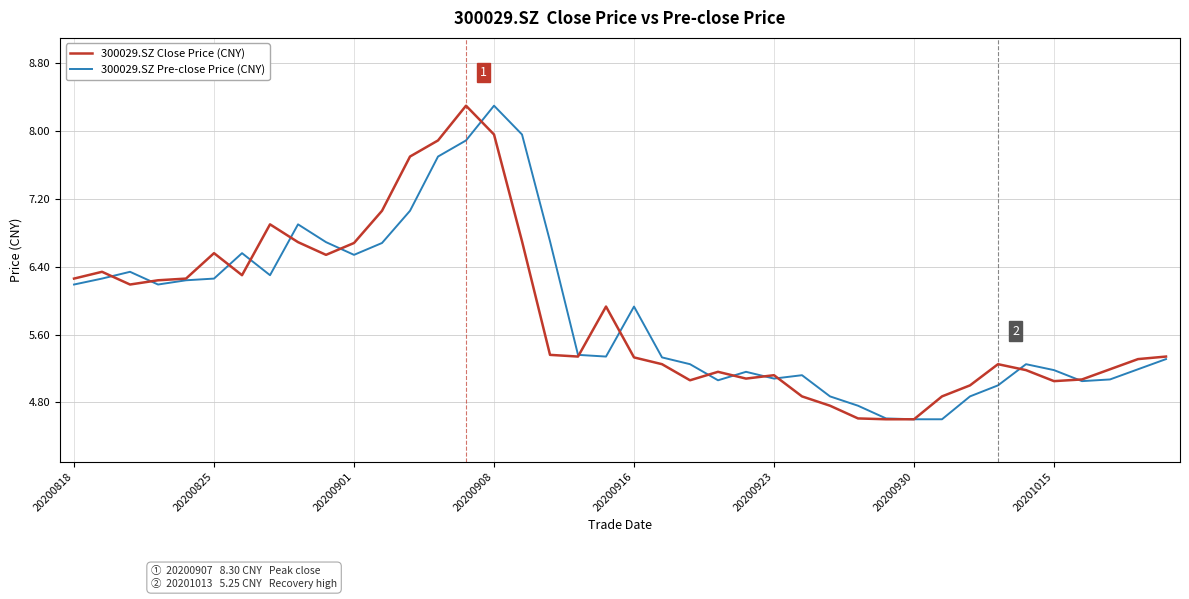

What is the highest value of the 300029.SZ Pre-close Price (CNY) series?

8.3